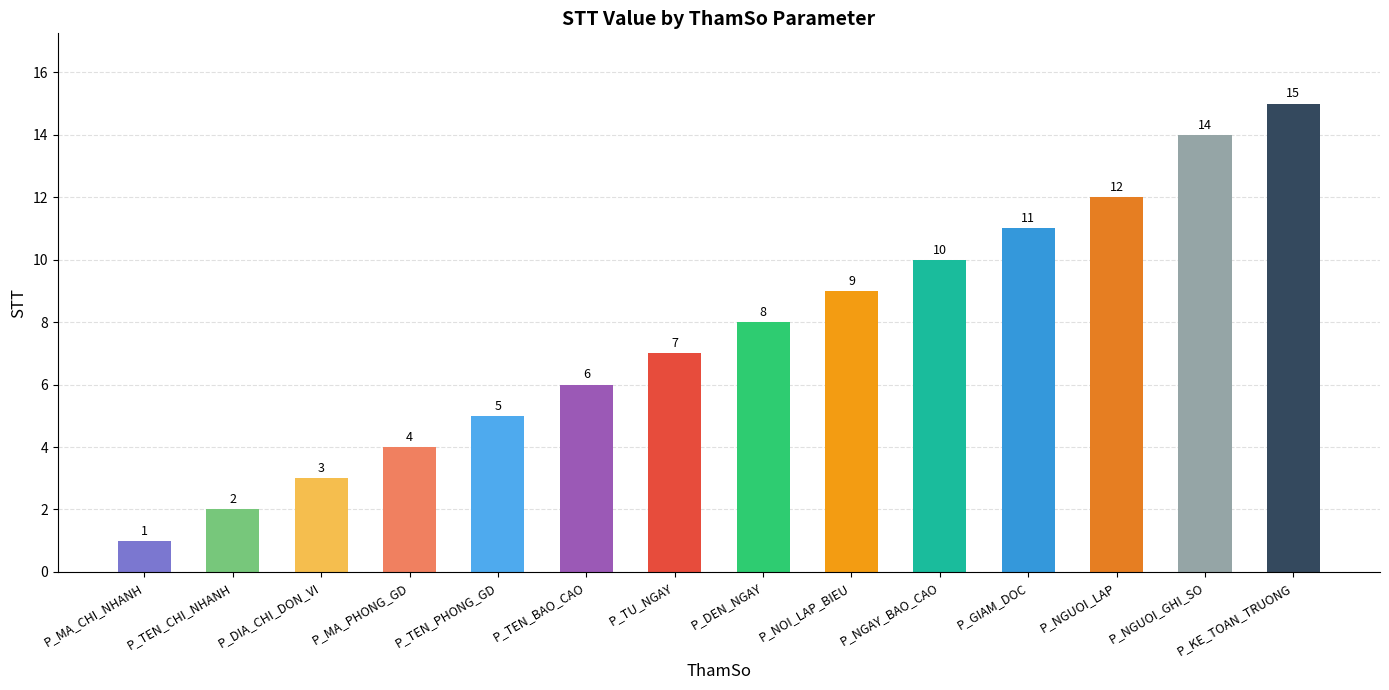

Reading left to right, transcribe all the data shown in this chart.

P_MA_CHI_NHANH=1	P_TEN_CHI_NHANH=2	P_DIA_CHI_DON_VI=3	P_MA_PHONG_GD=4	P_TEN_PHONG_GD=5	P_TEN_BAO_CAO=6	P_TU_NGAY=7	P_DEN_NGAY=8	P_NOI_LAP_BIEU=9	P_NGAY_BAO_CAO=10	P_GIAM_DOC=11	P_NGUOI_LAP=12	P_NGUOI_GHI_SO=14	P_KE_TOAN_TRUONG=15